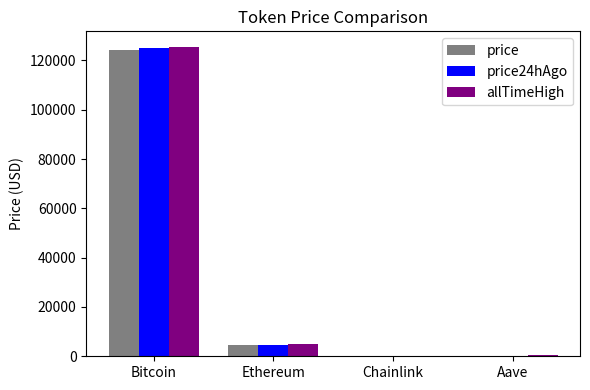

The value of price at Bitcoin is 124083.0. True or false?

True